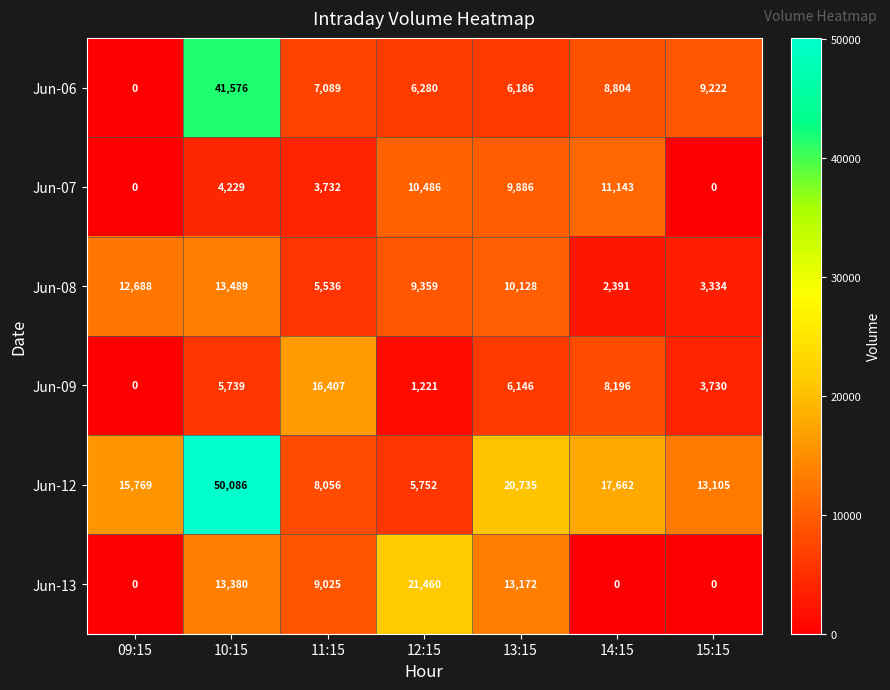

Is it true that Jun-07 equals 3732 at 11:15?

True